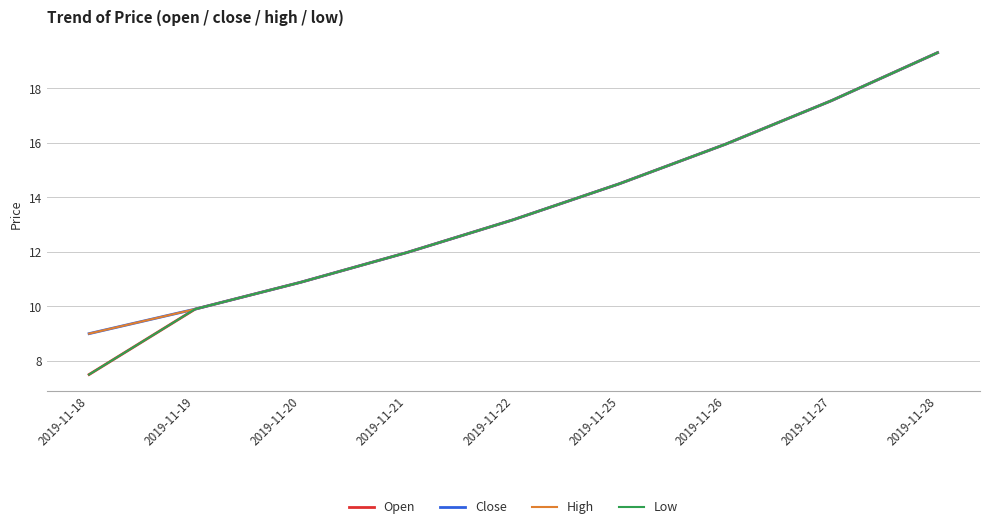

Is this an area chart (filled region under the line)?

No